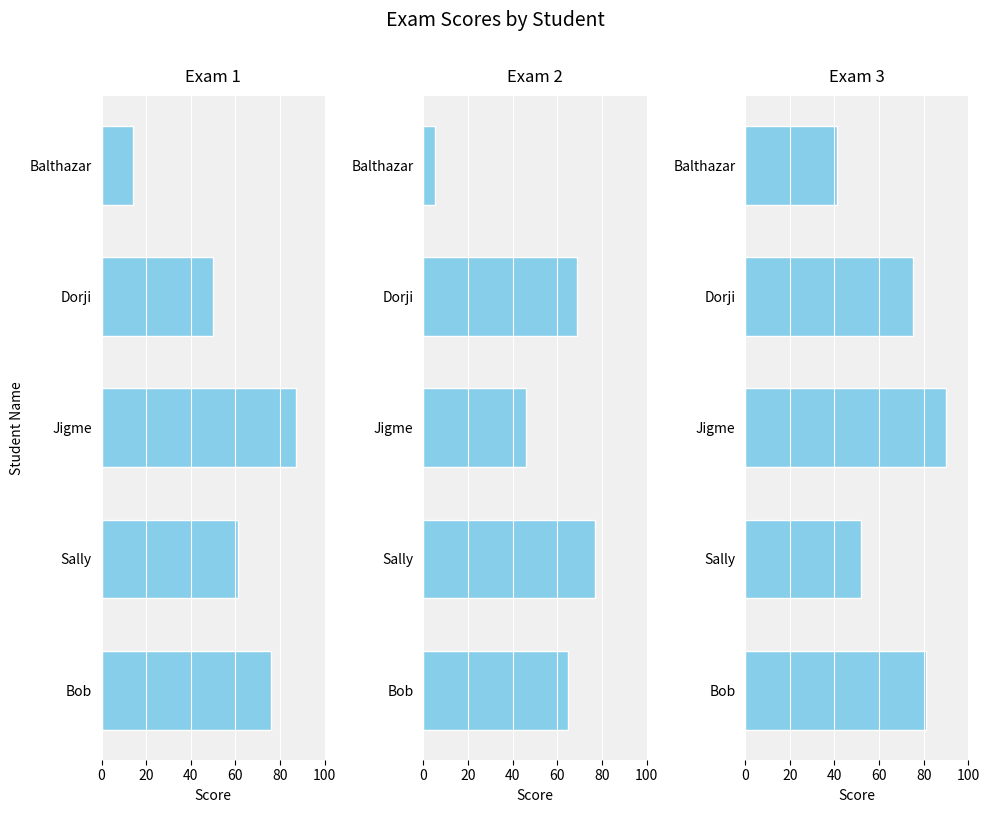

What are all the series names shown in the legend?

Exam 1, Exam 2, Exam 3